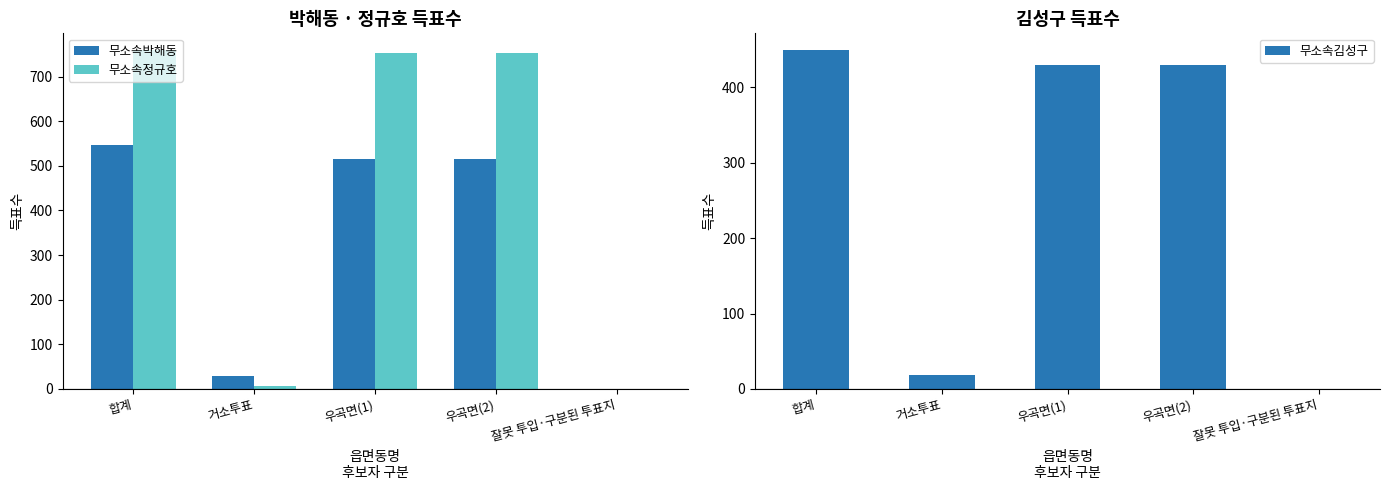

Which label corresponds to the largest value in the chart?

합계